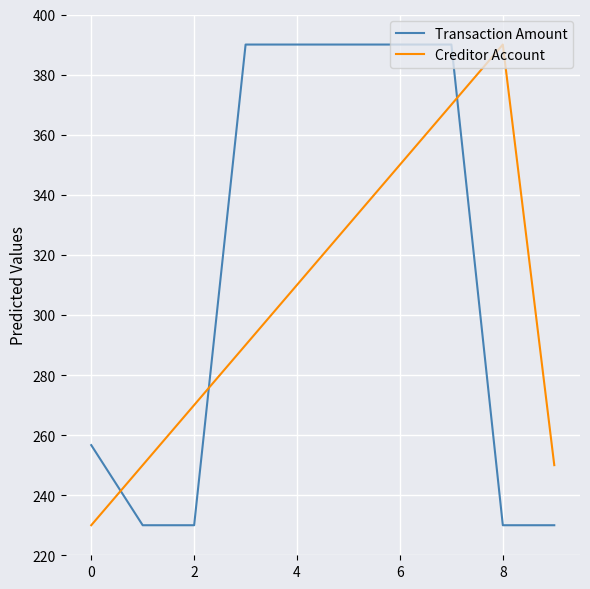

Which series has the largest total across all categories?

Transaction Amount